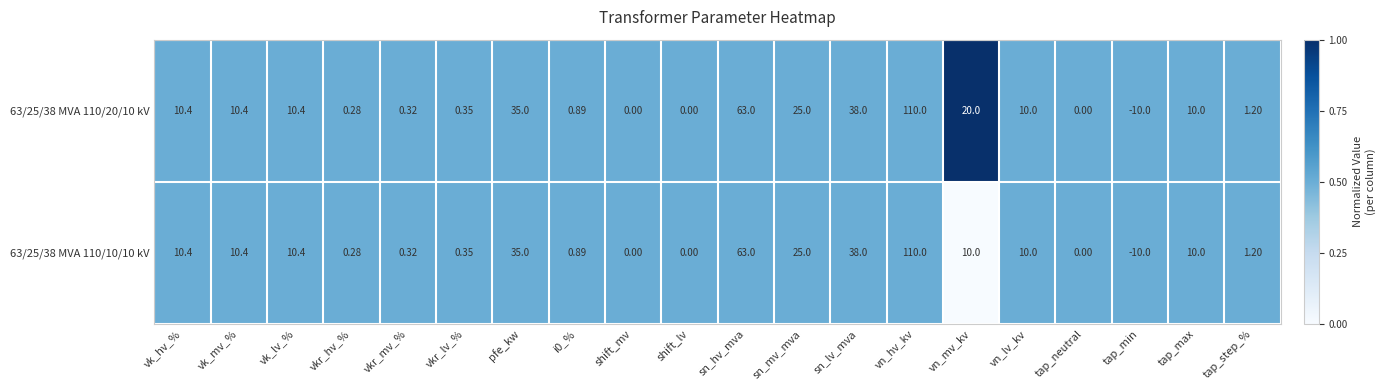

Which category has the lowest value in the 63/25/38 MVA 110/20/10 kV series?

tap_min